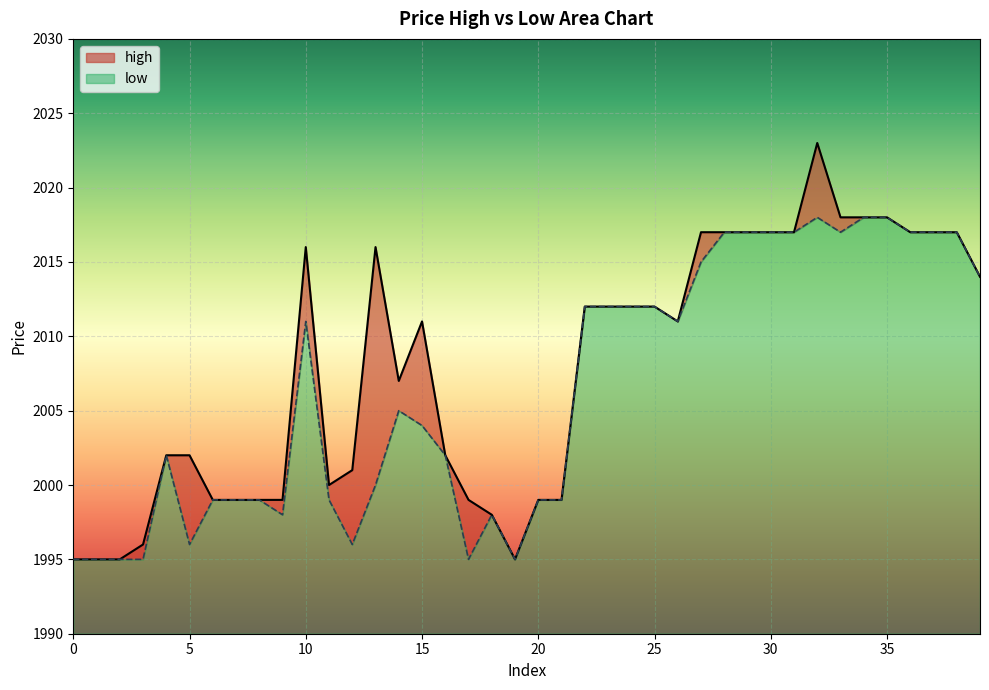

True or false: high and low cross at least once.

False